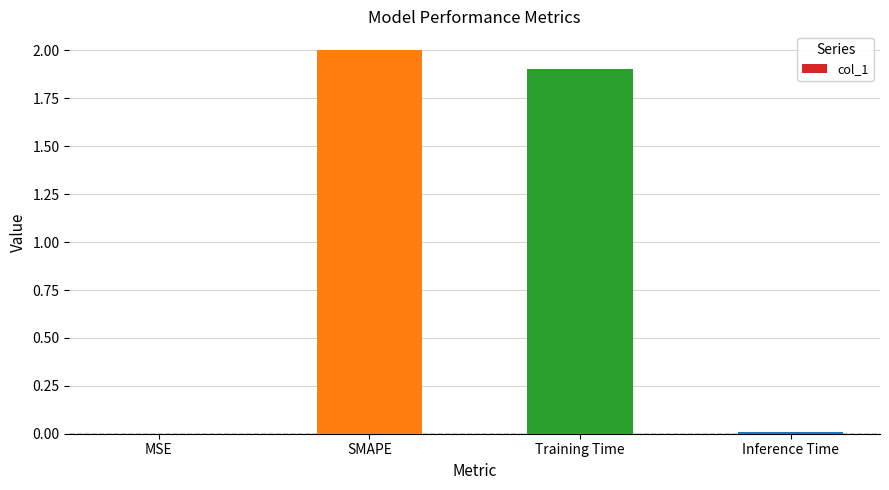

What is the change in value from SMAPE to Training Time?

-0.1